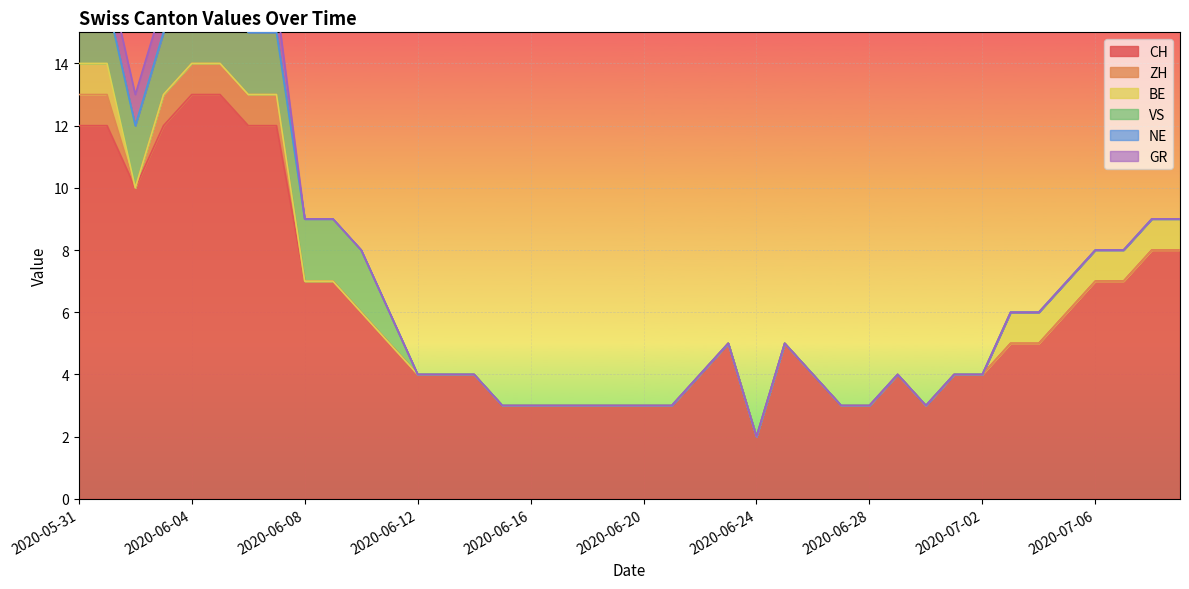

How many ZH values are between 0 and 1?

40